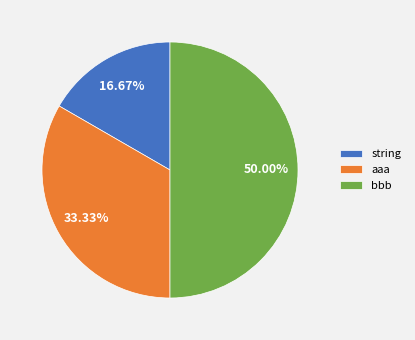

True or false: aaa accounts for 33% of the total.

True